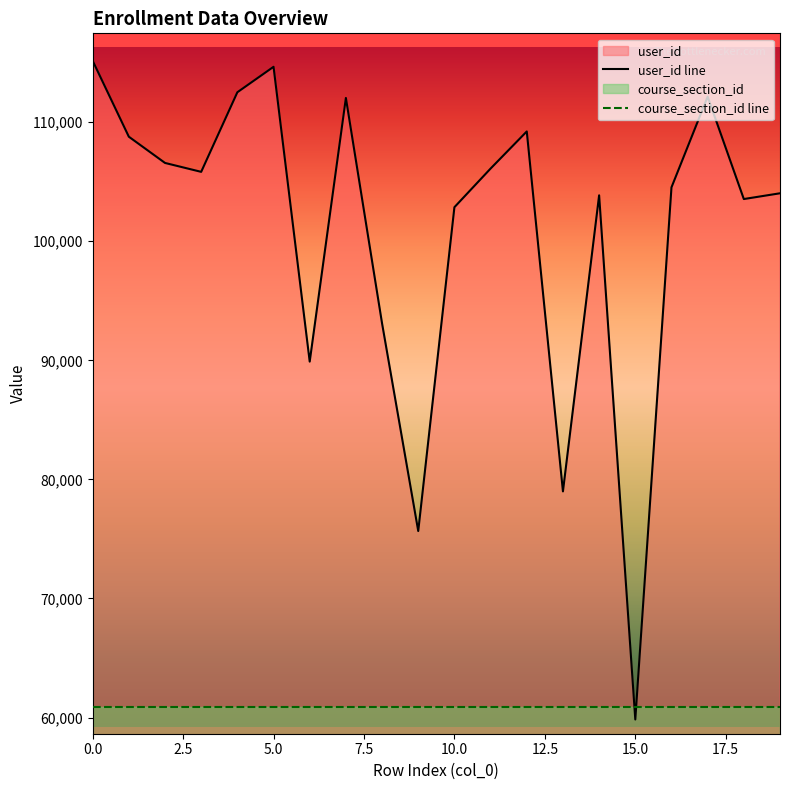

Which series has the largest range (max minus min)?

user_id line